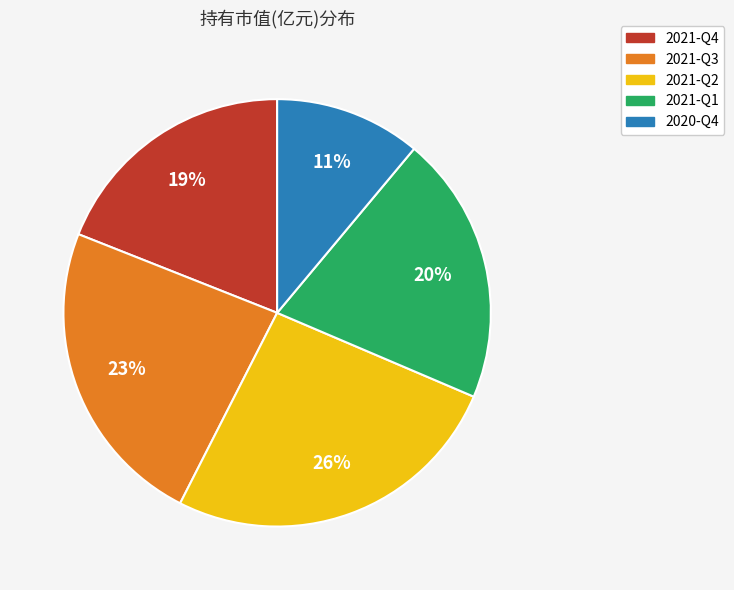

Does 2021-Q2 represent more than half of the total?

No